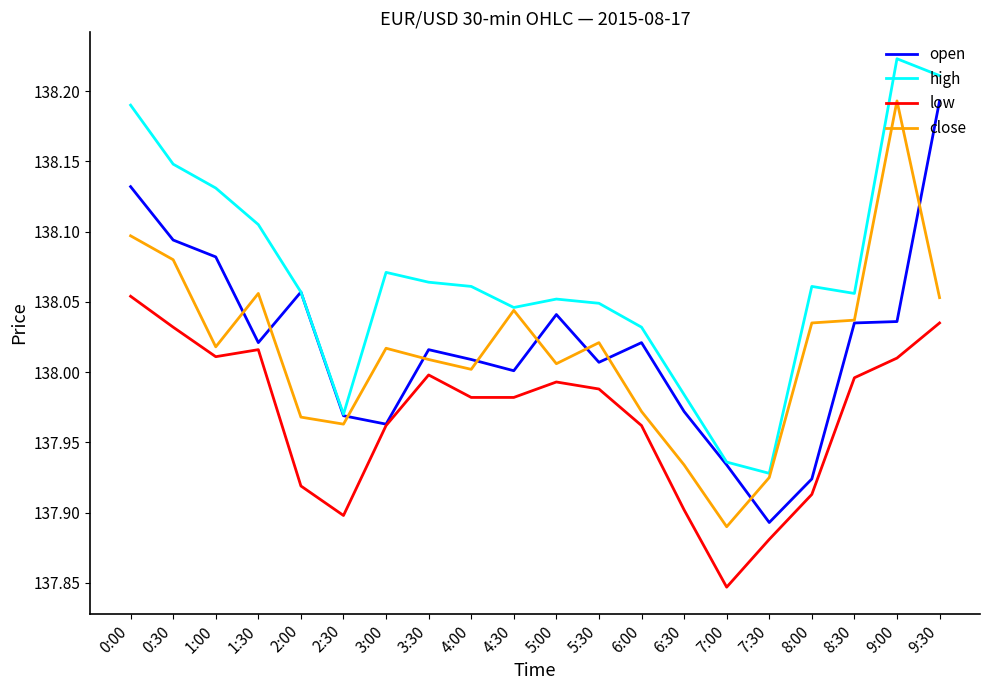

True or false: low and high cross at least once.

False